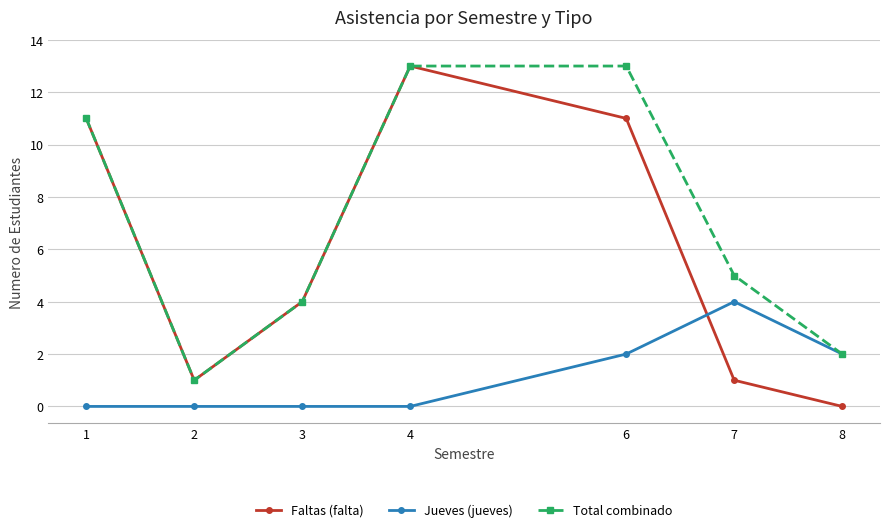

After their last crossing, which series has the higher values: Jueves (jueves) or Faltas (falta)?

Jueves (jueves)